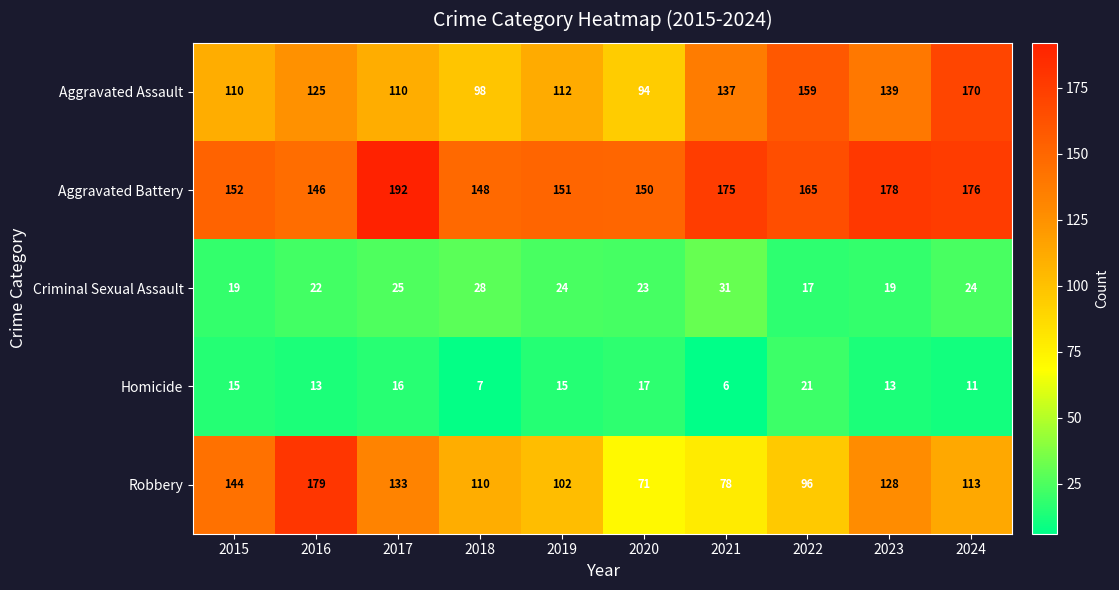

What is the difference between the highest and lowest values at 2017?

176